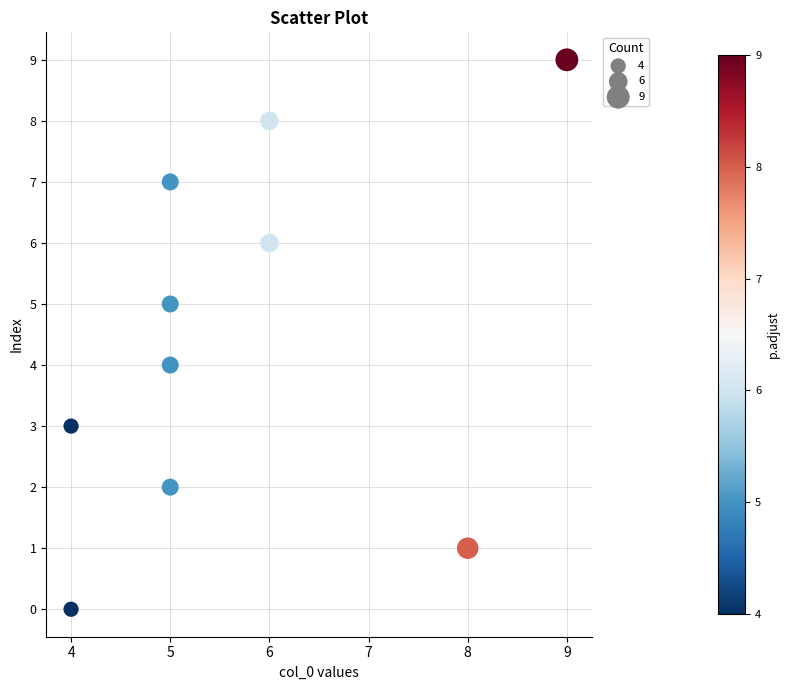

What is the range of X values (max minus min)?

5